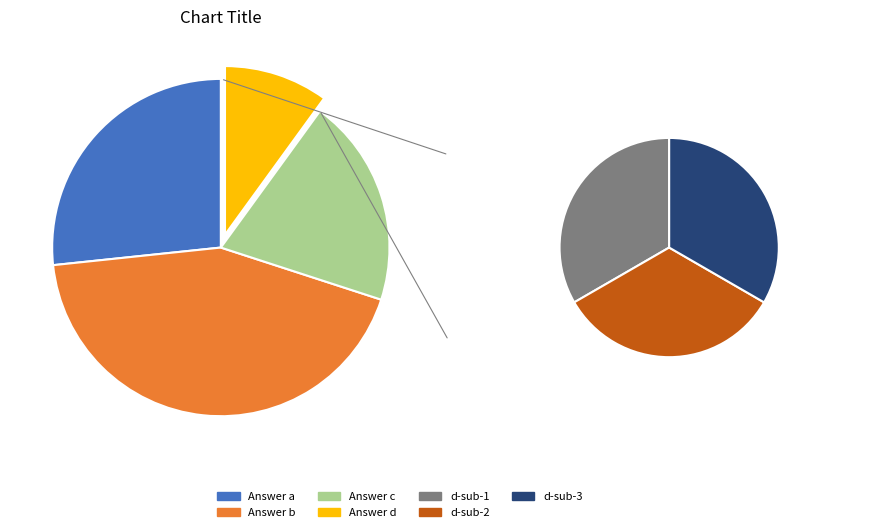

Rank the categories by value from lowest to highest.

d, c, a, b